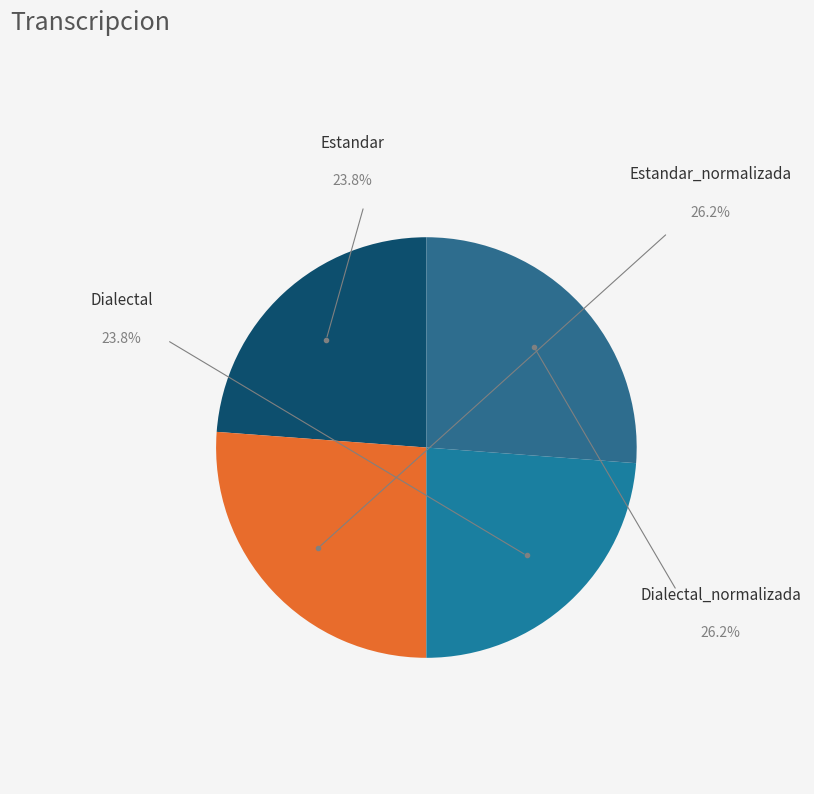

How many slices are in this pie chart?

4